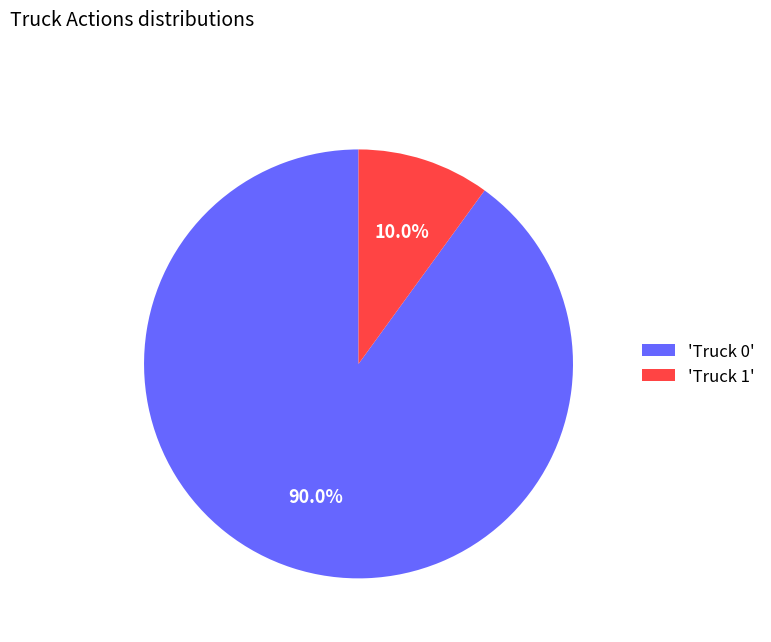

What is the ratio of the value at 'Truck 0' to the value at 'Truck 1'?

9.0